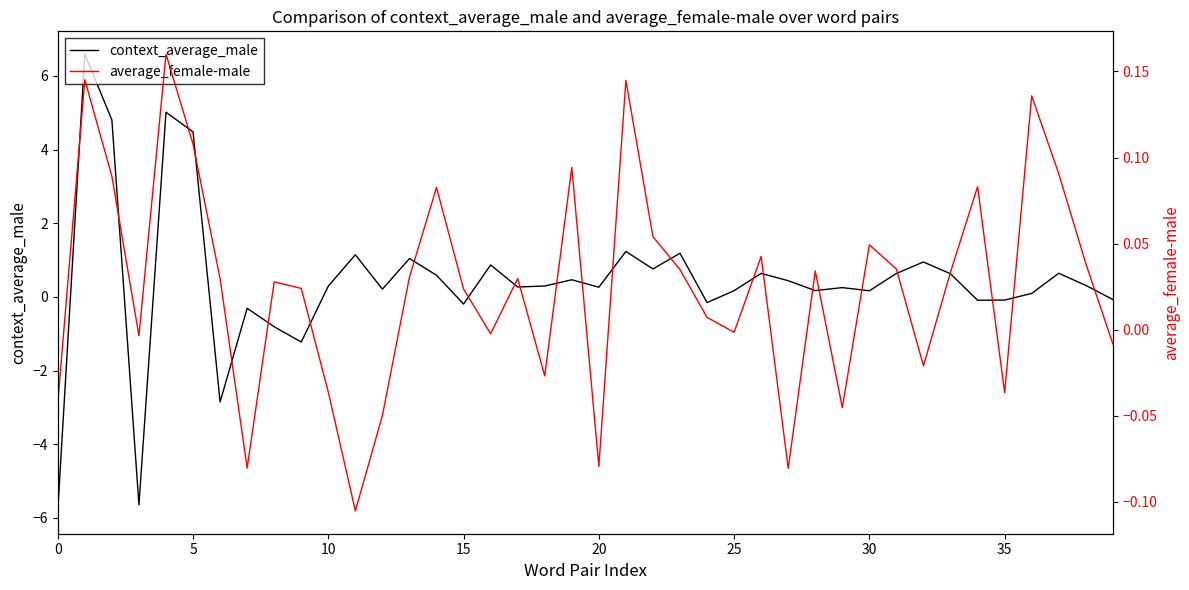

Reading left to right, extract all data points from this chart.

context_average_male: -5.8	6.6	4.8	-5.6	5.0	4.5	-2.9	-0.3	-0.8	-1.2	0.3	1.1	0.2	1.0	0.6	-0.2	0.9	0.3	0.3	0.5	0.3	1.2	0.8	1.2	-0.2	0.2	0.6	0.4	0.2	0.3	0.2	0.6	0.9	0.6	-0.1	-0.1	0.1	0.6	0.3	-0.1
average_female-male: -0.0	0.1	0.1	-0.0	0.2	0.1	0.0	-0.1	0.0	0.0	-0.0	-0.1	-0.0	0.0	0.1	0.0	-0.0	0.0	-0.0	0.1	-0.1	0.1	0.1	0.0	0.0	-0.0	0.0	-0.1	0.0	-0.0	0.0	0.0	-0.0	0.0	0.1	-0.0	0.1	0.1	0.0	-0.0